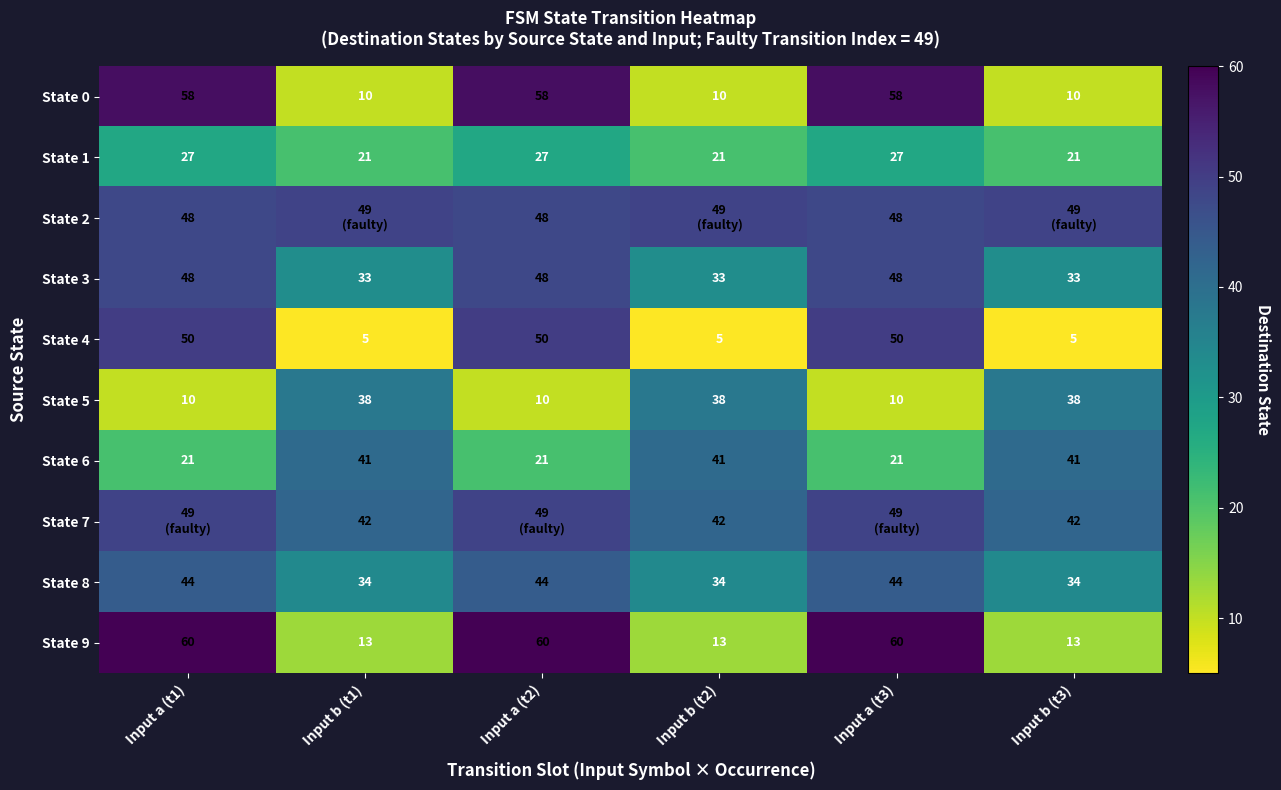

Read the State 8 value at Input a (t1).

44